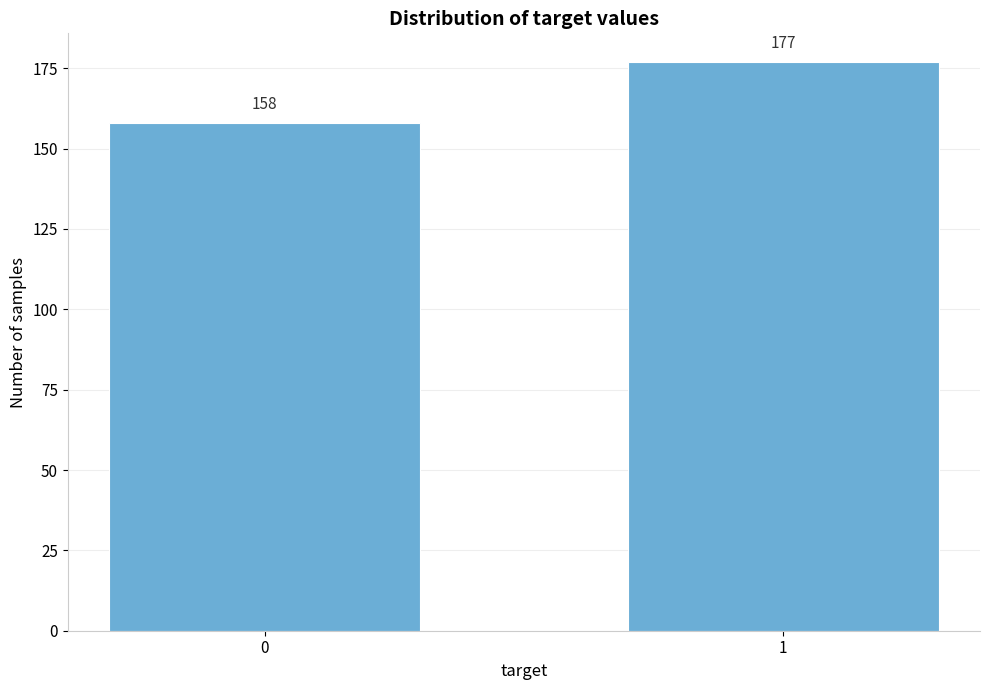

Reading right to left, what are all the values shown in this chart?

1=177	0=158